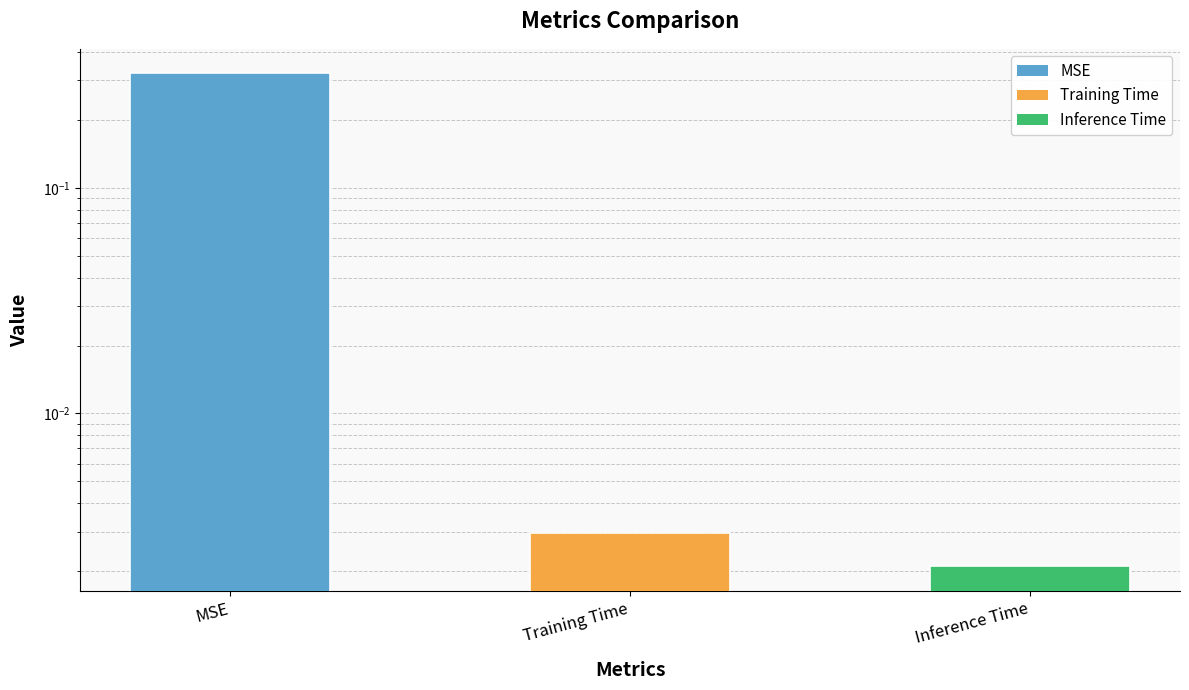

Which category has the lowest value across all series?

Inference Time